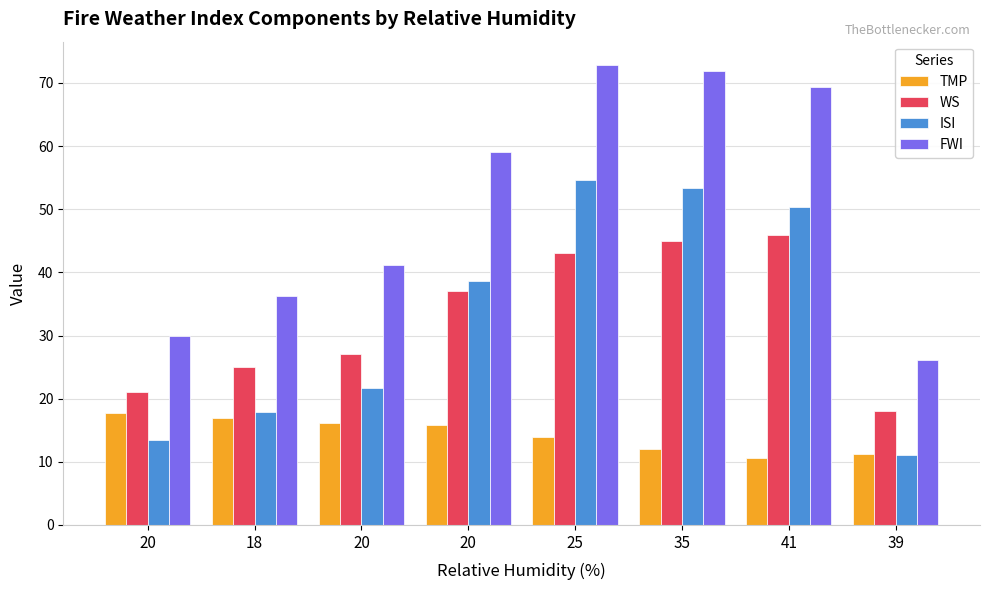

The FWI series shows 26.2 at 39. True or false?

True